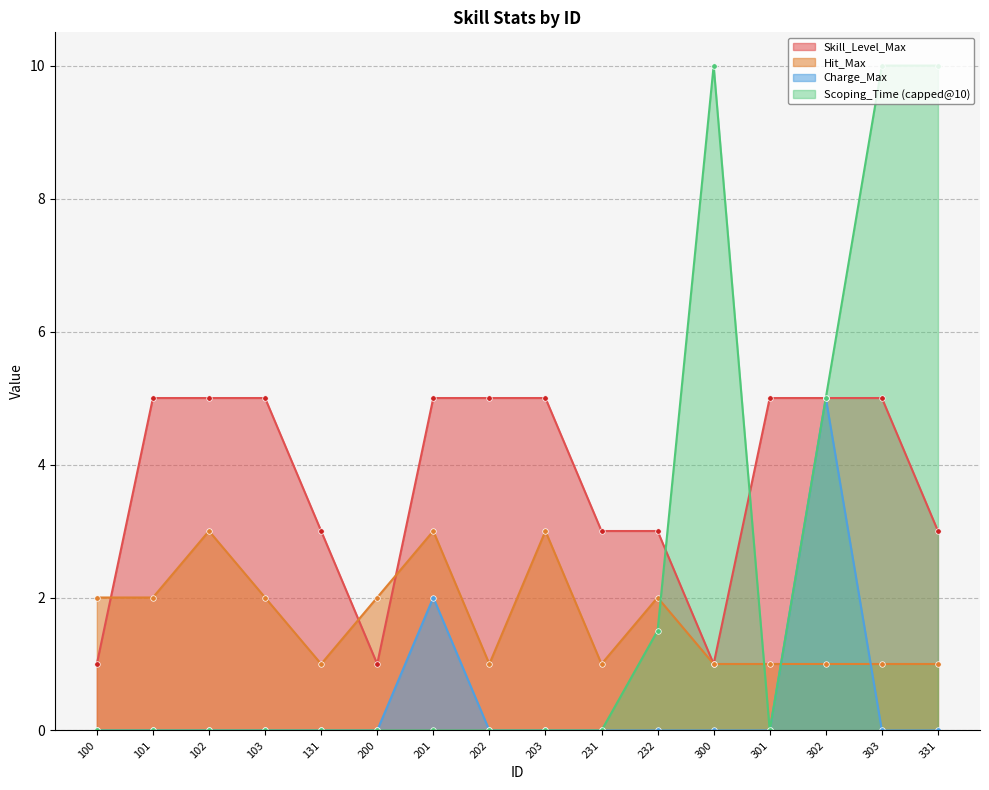

The value of Hit_Max at 300 is 1. True or false?

True